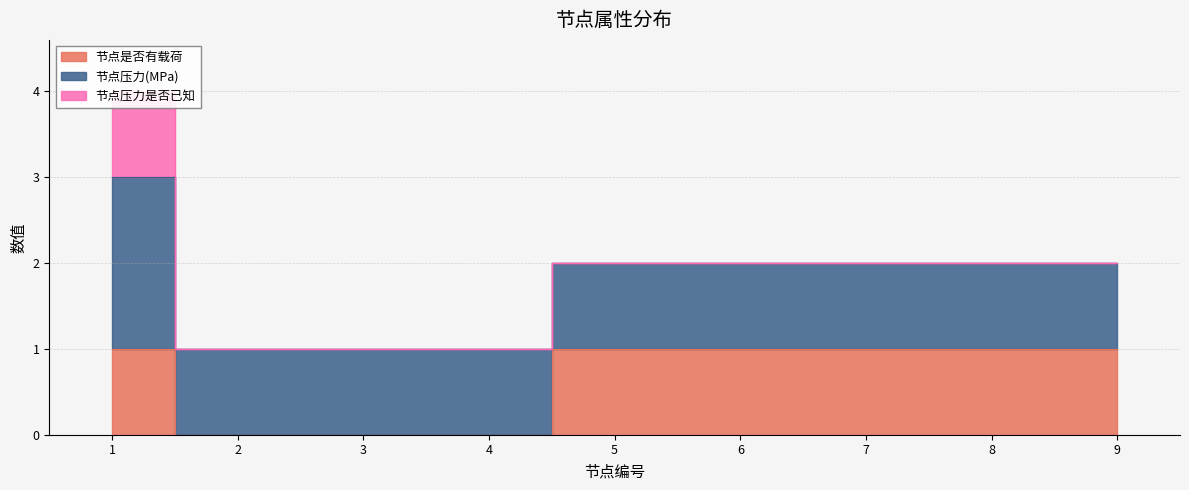

True or false: 节点压力(MPa) and 节点压力是否已知 cross at least once.

False